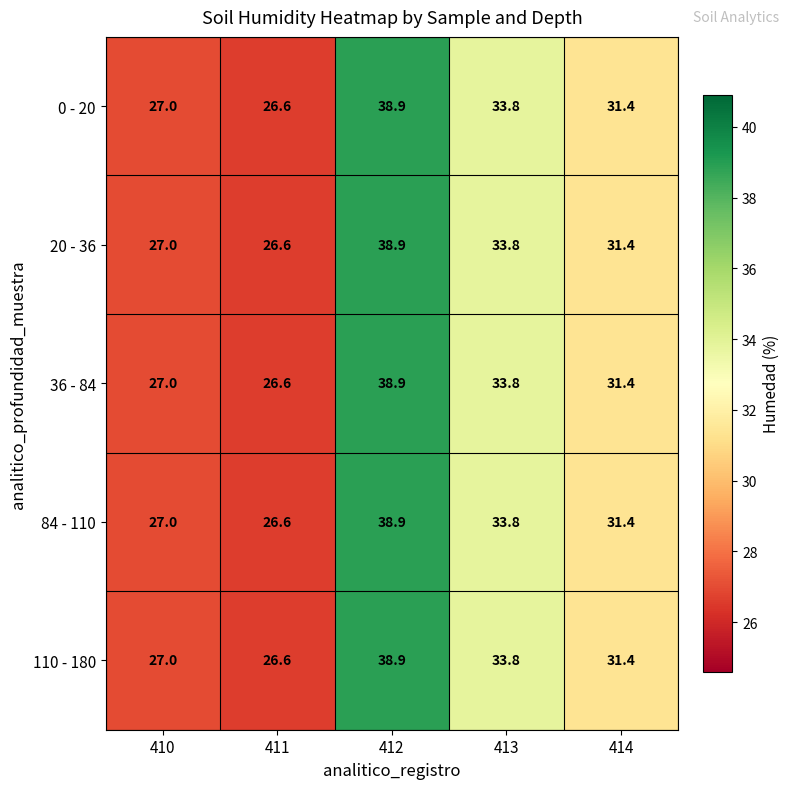

List the labels in order of 110 - 180 value, largest first.

412, 413, 414, 410, 411